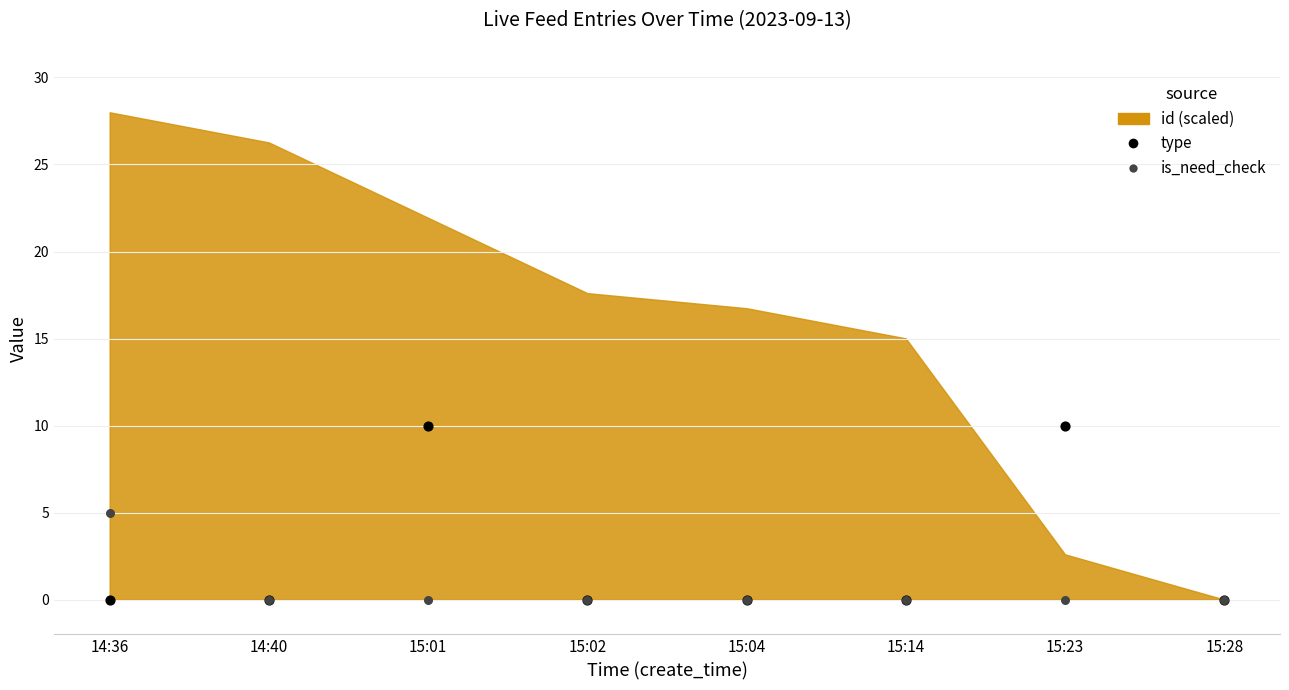

Which series reaches the minimum Y coordinate?

type